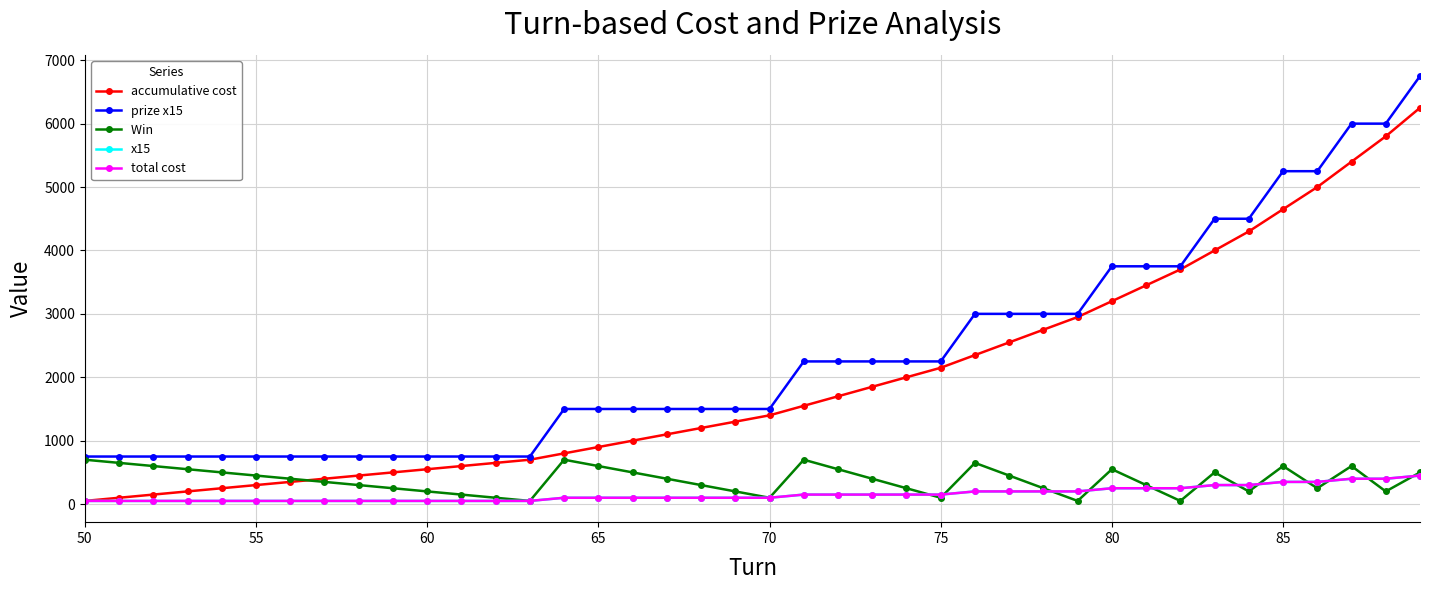

Is this an area chart (filled region under the line)?

No